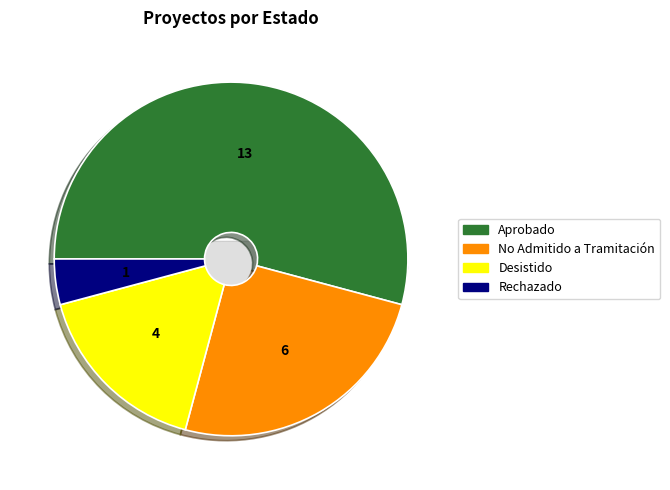

What is the total percentage of Desistido and No Admitido a Tramitación?

41.7%